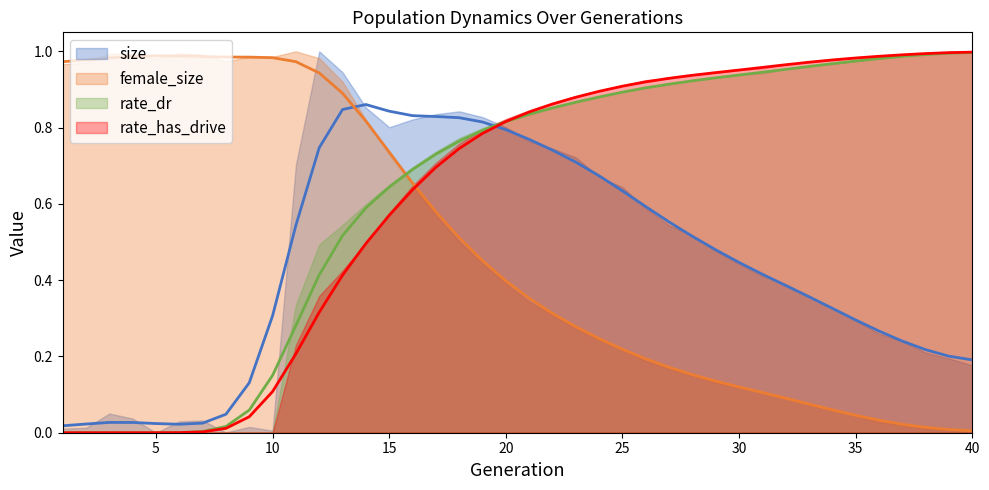

What is the sum of all rate_has_drive values?

24.7